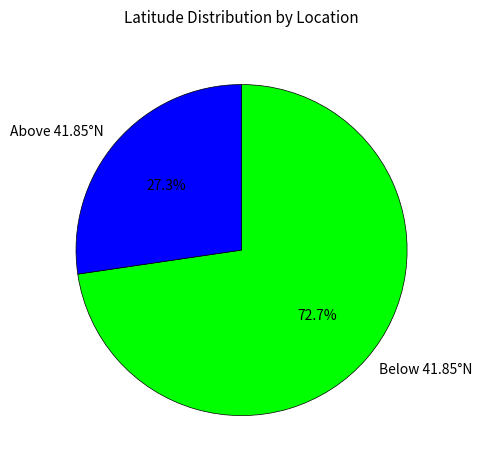

Rank the categories by value from lowest to highest.

Above 41.85°N, Below 41.85°N